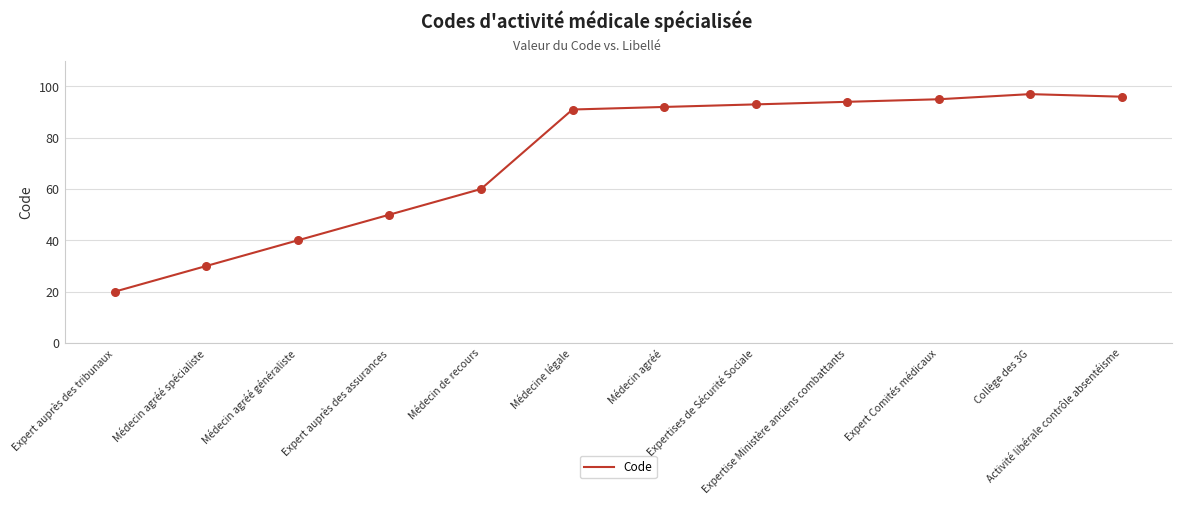

What is the change in value from Médecin de recours to Expertise Ministère anciens combattants?

+34